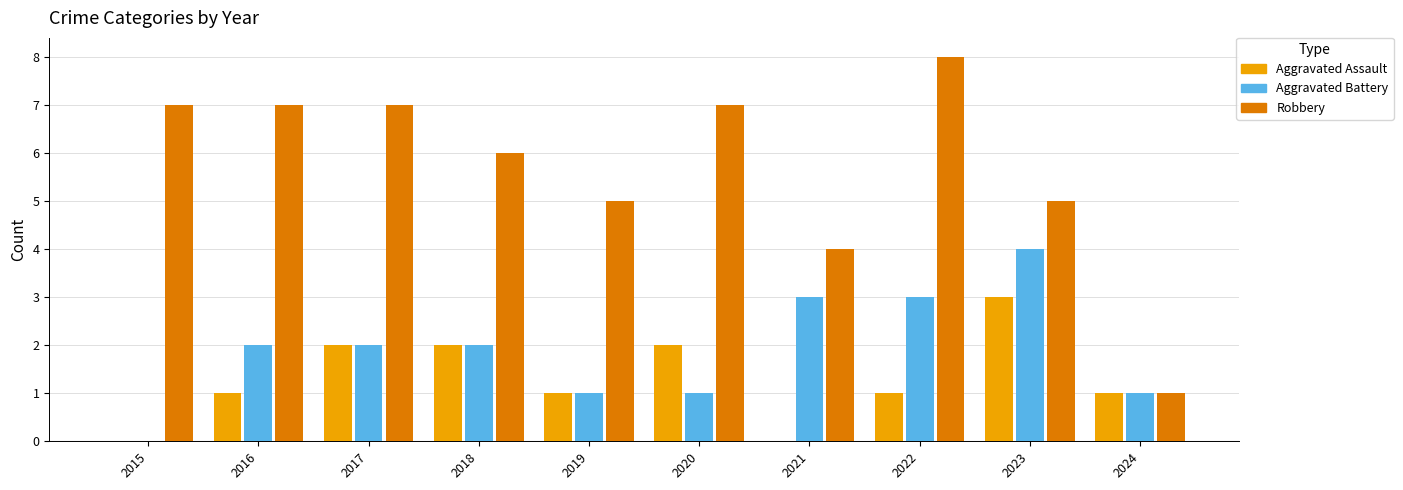

What is the greatest value displayed?

8